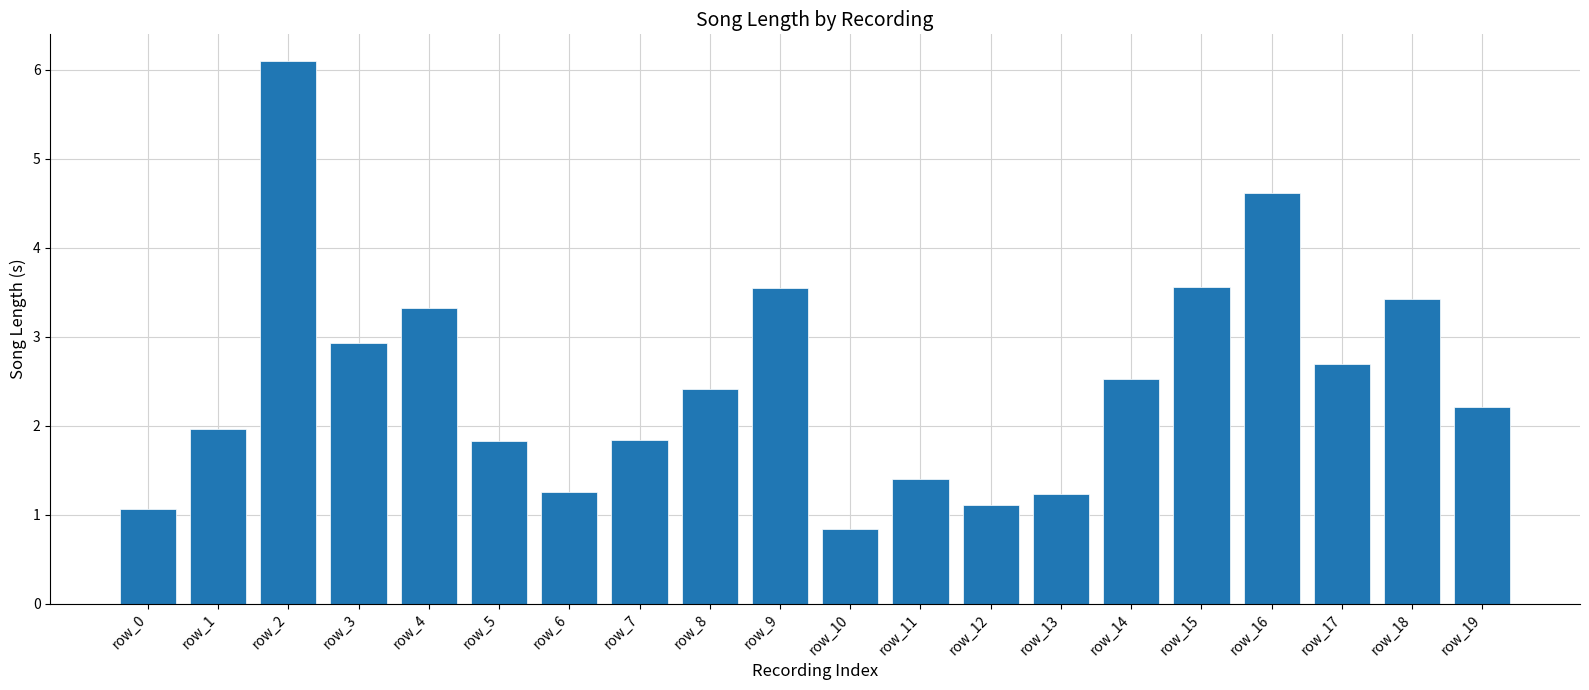

What is the minimum value shown in the chart?

0.8